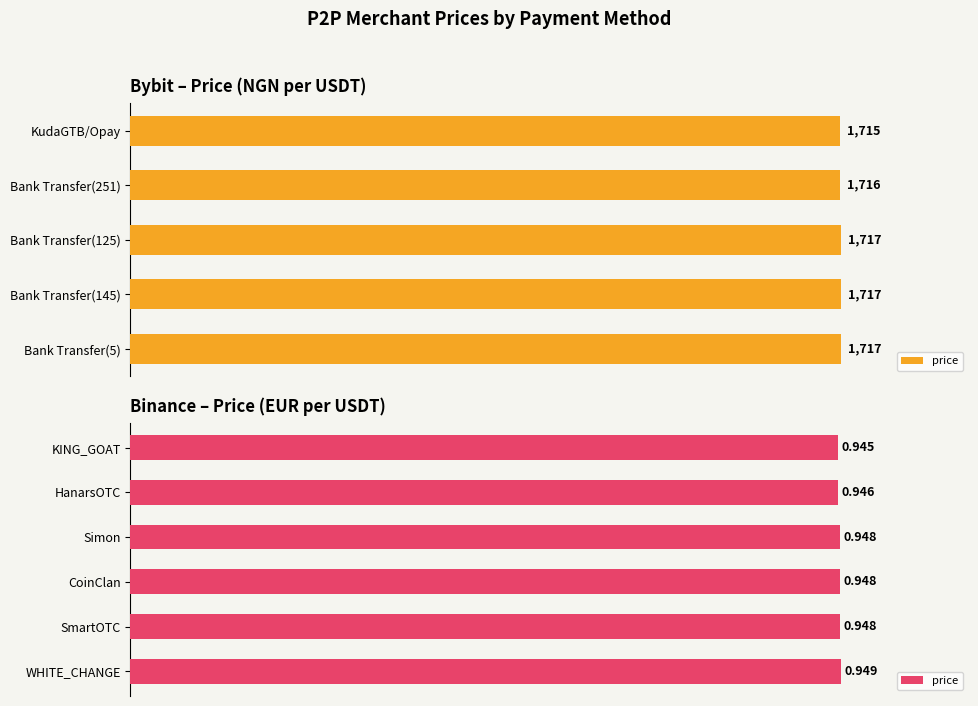

Does the chart contain stacked bars?

No